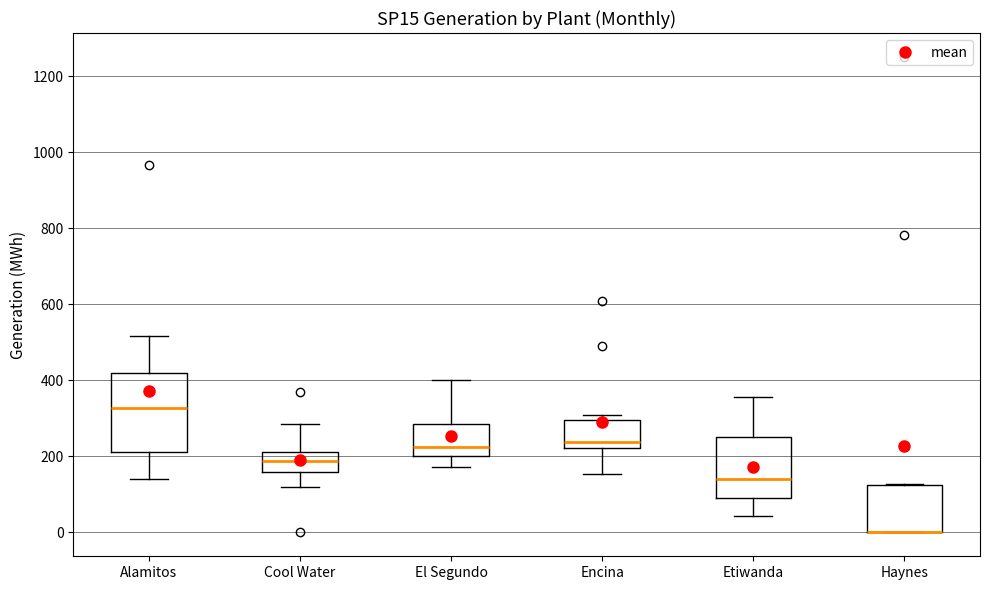

Comparing the boxes themselves (not the whiskers), which one is the tallest?

Alamitos